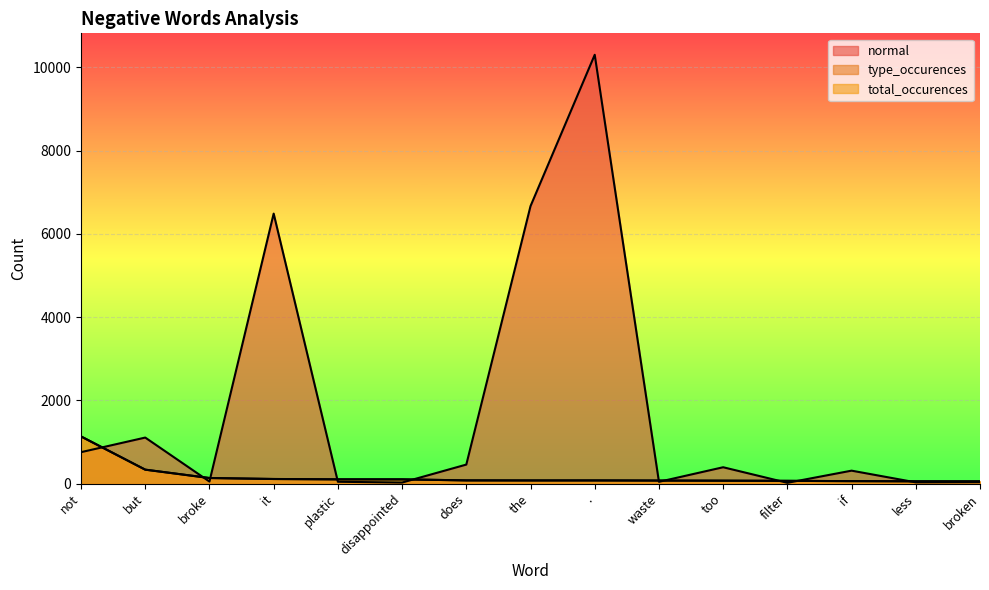

Where does the total_occurences series first go above 78?

not